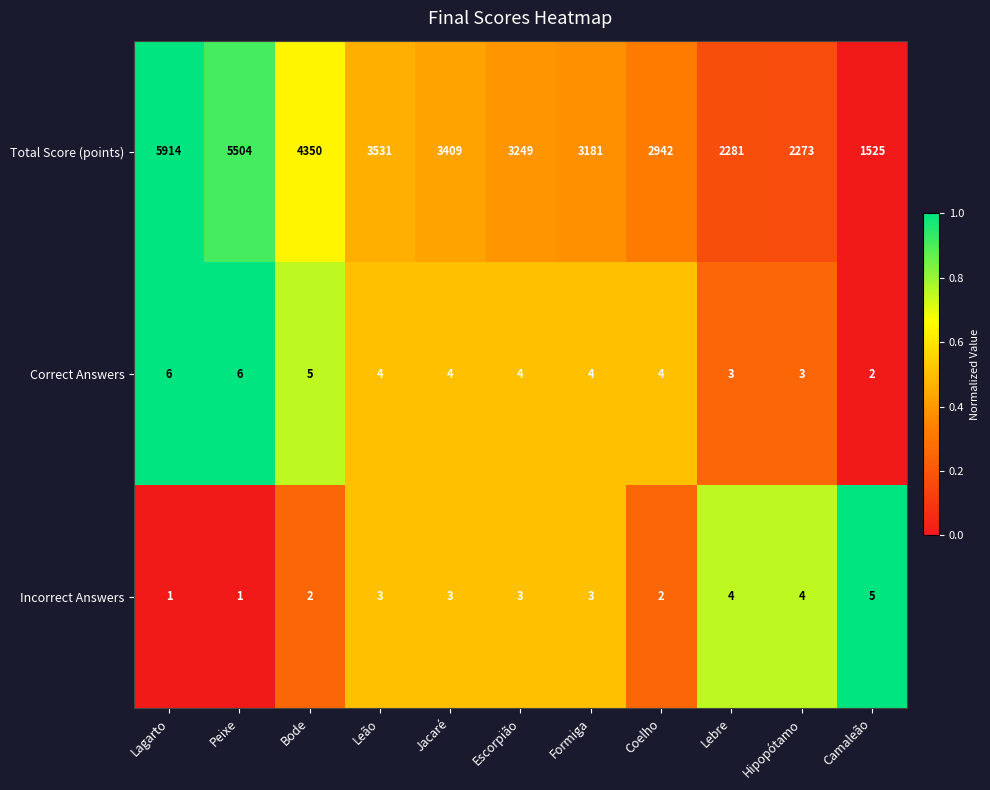

How many Correct Answers values are between 3 and 5?

8